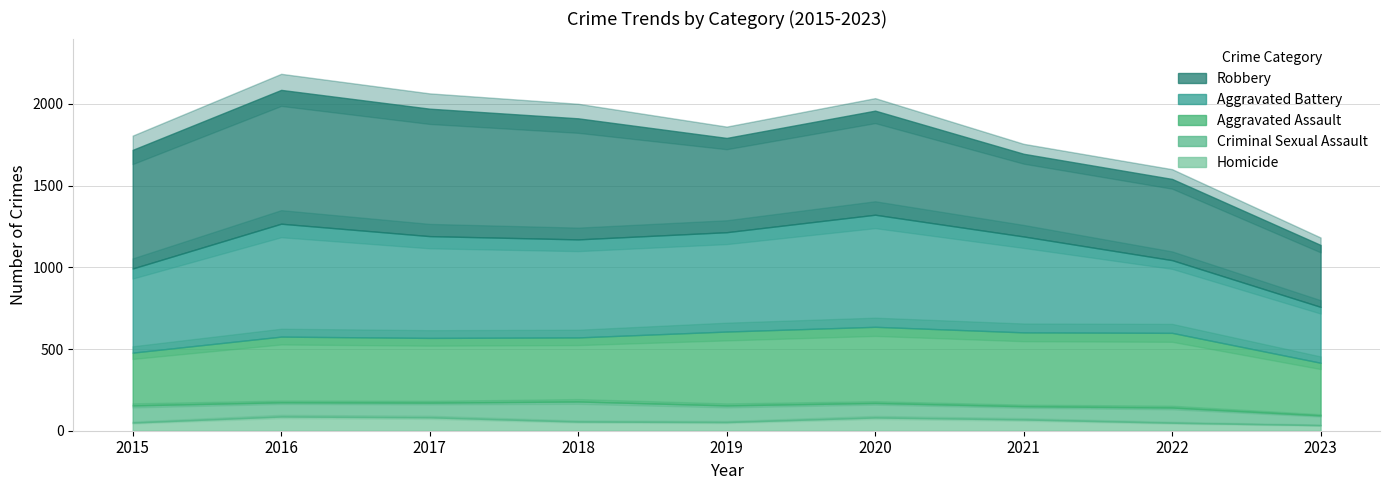

Reading left to right, extract all data points from this chart.

Aggravated Assault: 2015=323	2016=402	2017=396	2018=392	2019=452	2020=466	2021=452	2022=457	2023=322
Aggravated Battery: 2015=515	2016=691	2017=623	2018=600	2019=608	2020=686	2021=587	2022=445	2023=342
Criminal Sexual Assault: 2015=105	2016=87	2017=90	2018=123	2019=102	2020=89	2021=81	2022=93	2023=60
Homicide: 2015=50	2016=87	2017=82	2018=56	2019=53	2020=81	2021=69	2022=49	2023=34
Robbery: 2015=726	2016=819	2017=780	2018=741	2019=577	2020=637	2021=506	2022=497	2023=379